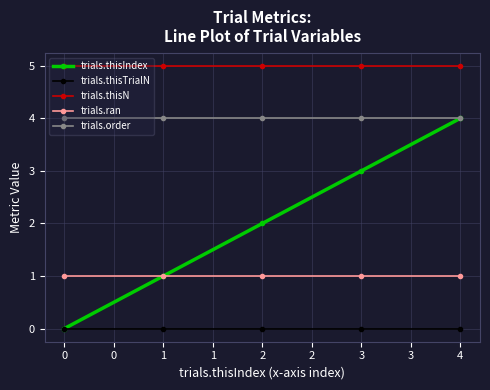

What is the maximum value for trials.thisN?

5